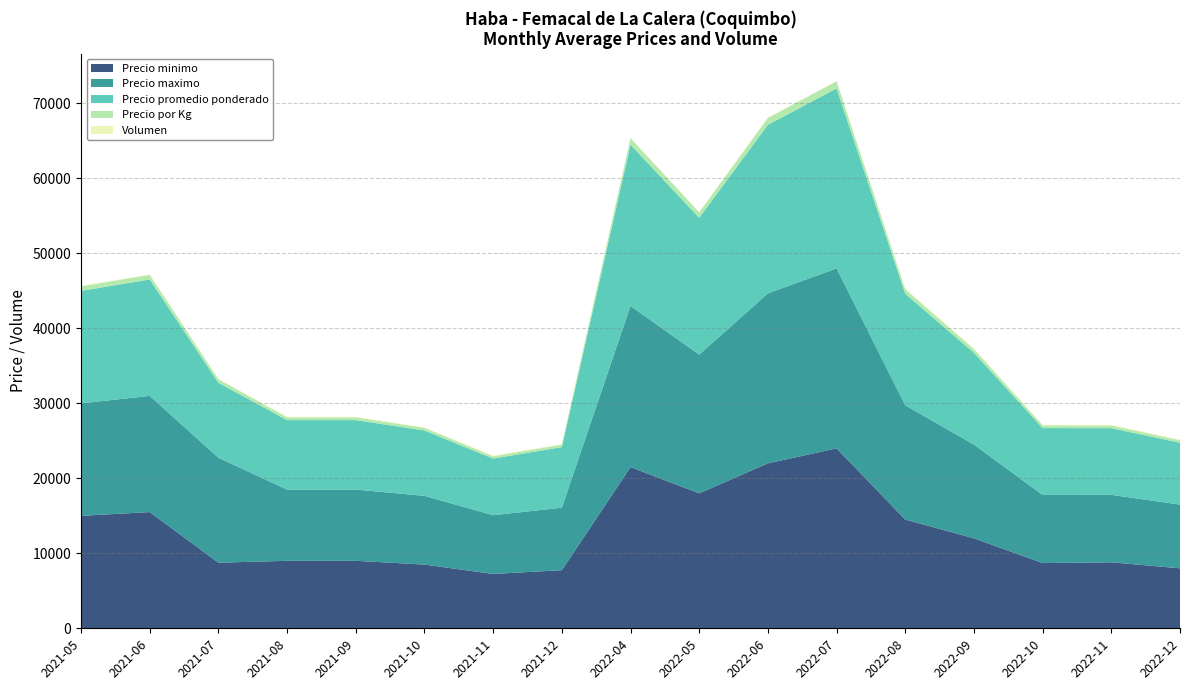

Reading left to right, transcribe all the data shown in this chart.

Precio minimo: 15000	15500	8750	9000	9000	8500	7250	7750	21500	18000	22000	24000	14500	12000	8700	8800	8000
Precio maximo: 15000	15500	14000	9500	9500	9167	7833	8333	21500	18500	22667	24000	15250	12500	9083	9000	8500
Precio promedio ponderado: 15000	15521	9998	9265	9265	8718	7554	8079	21500	18250	22494	24000	14873	12237	8922	8894	8250
Precio por Kg: 600	619	470	371	371	336	303	323	860	730	900	960	579	490	357	356	330
Volumen: 100	64	61	85	85	85	104	90	42	40	84	35	125	93	87	85	85